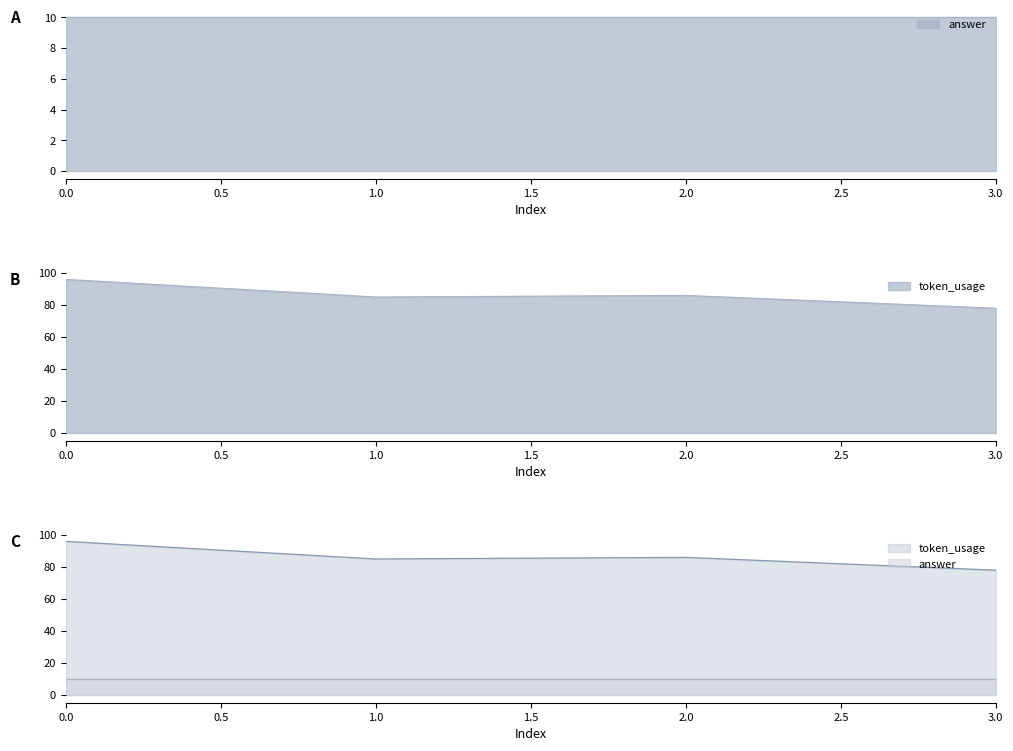

Is it true that the value at 0 is 96?

True